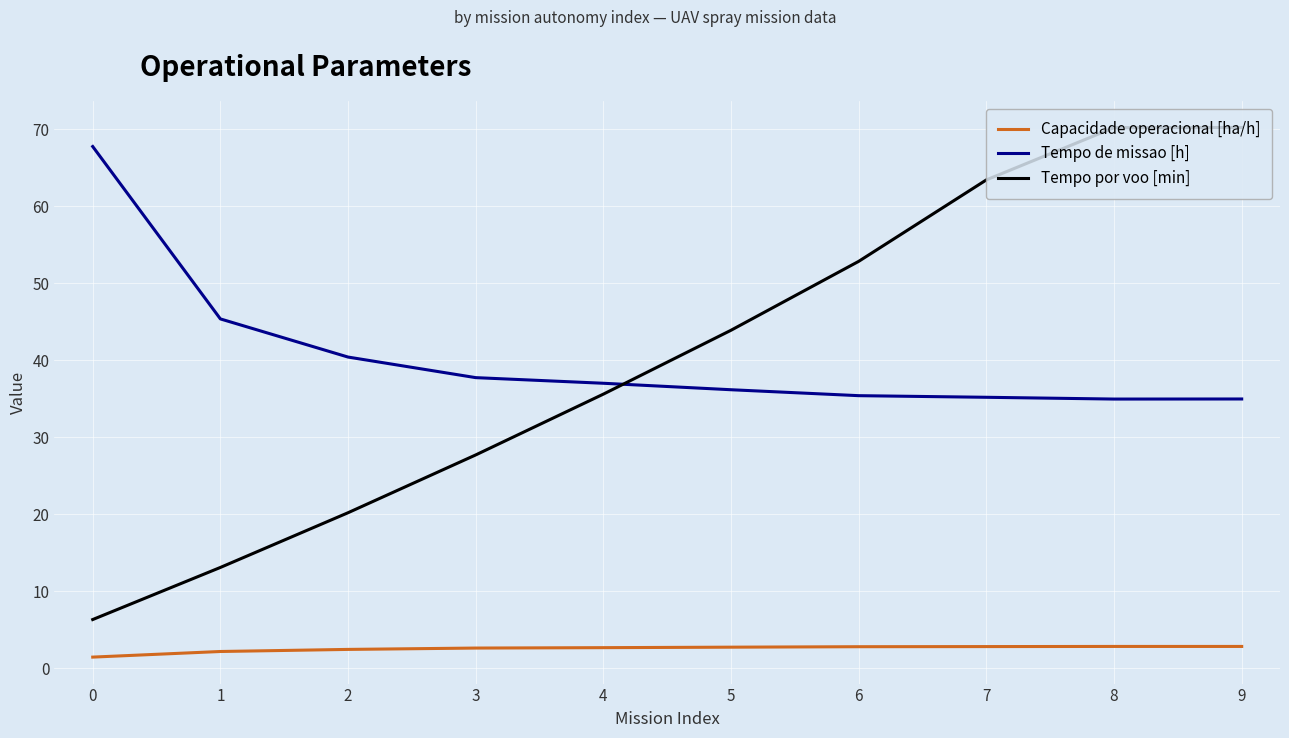

Is it true that Tempo de missao [h] equals 37.7 at 3?

True